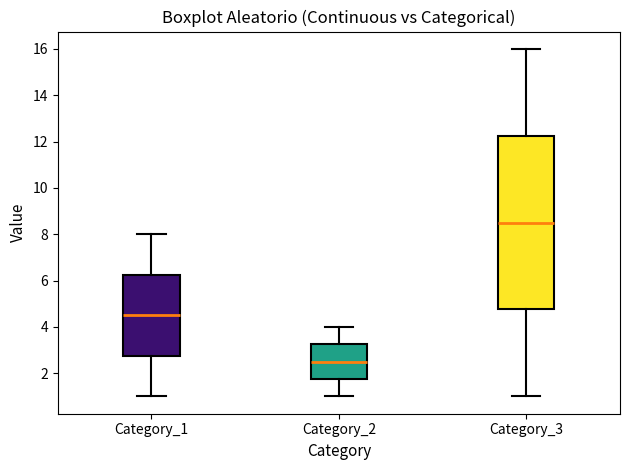

Which box's median line is the lowest?

Category_2